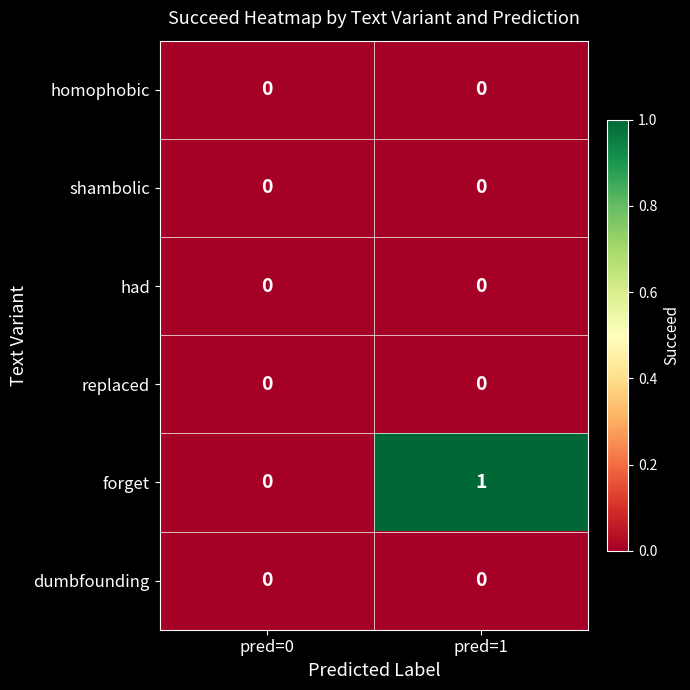

At which category is the sum across all series the highest?

pred=1